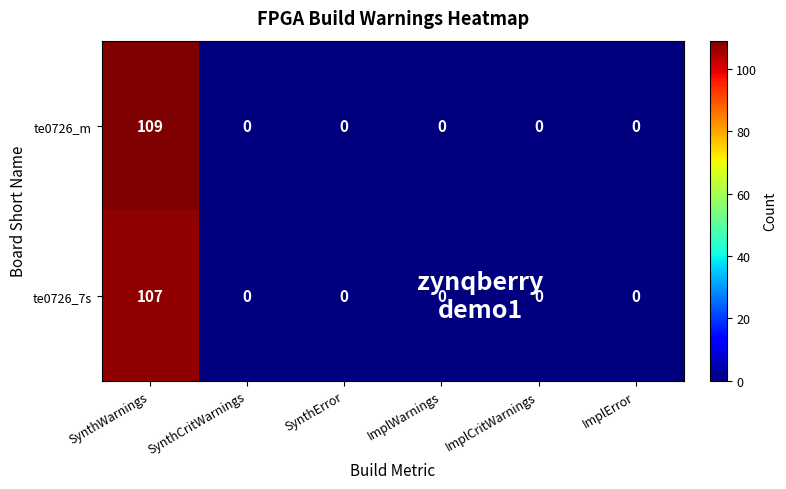

Rank the series by their average value, from highest to lowest.

te0726_m, te0726_7s